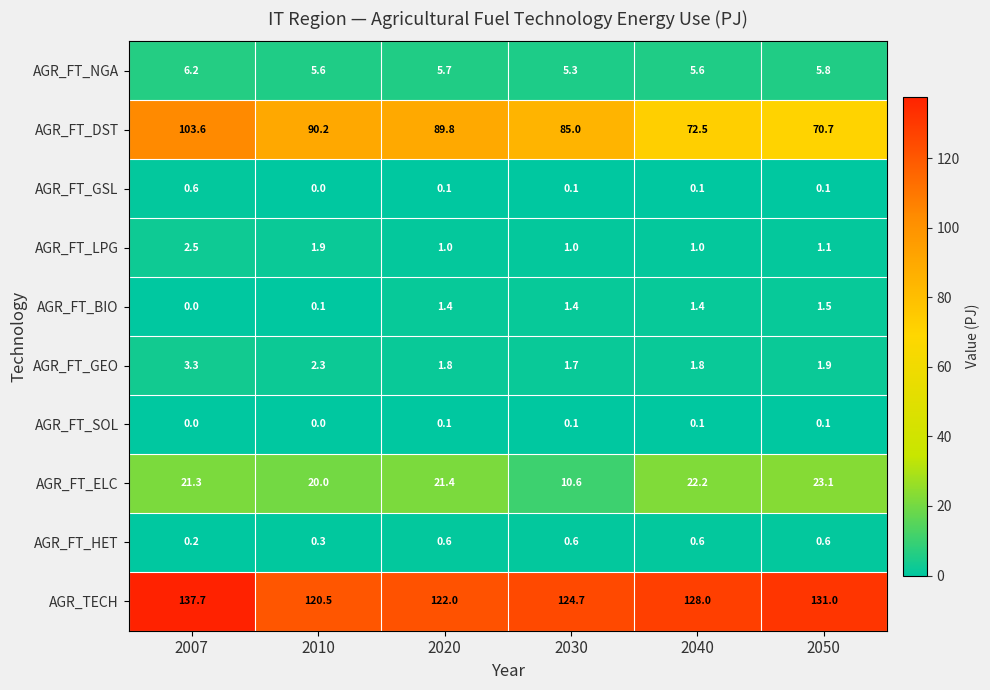

What is the difference between the highest and lowest values at 2040?

127.9